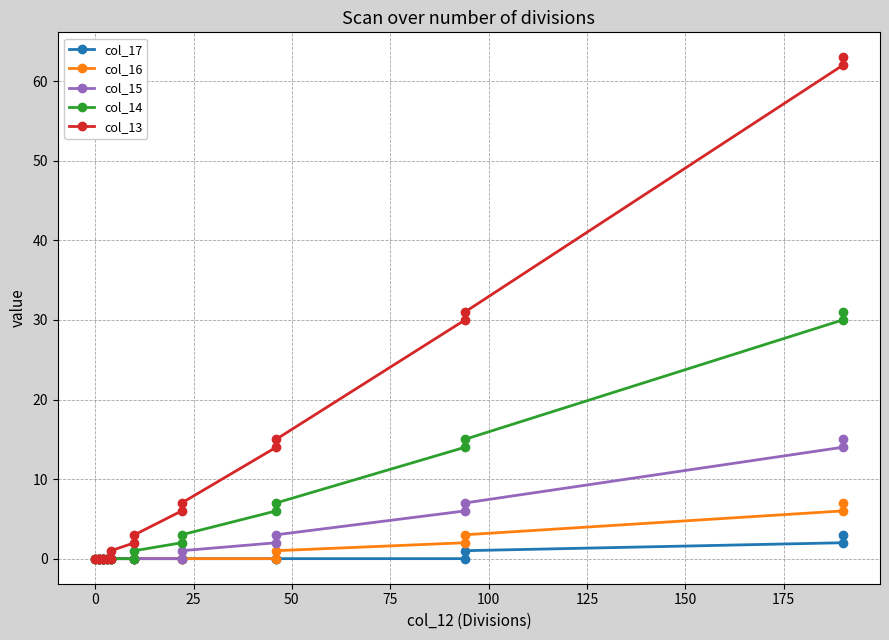

What is the sum of all col_13 values?

234